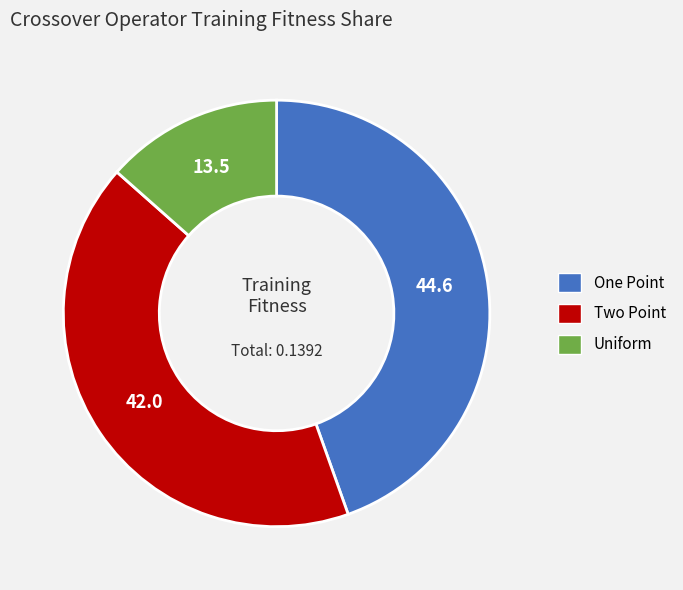

Which slice is the smallest?

Uniform